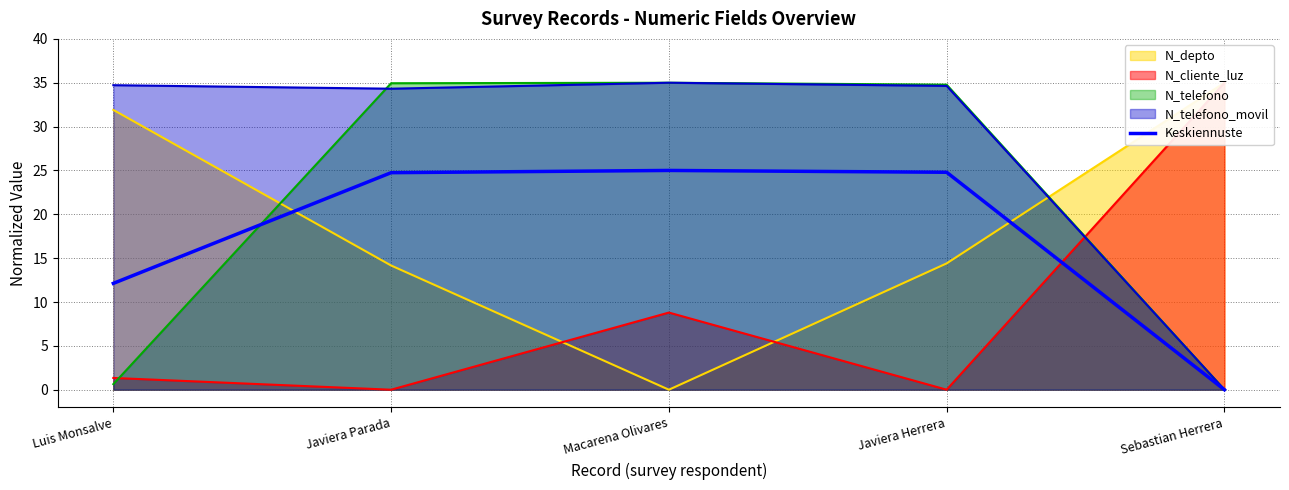

List the labels in order of value, smallest first.

Sebastian Herrera, Luis Monsalve, Javiera Parada, Javiera Herrera, Macarena Olivares